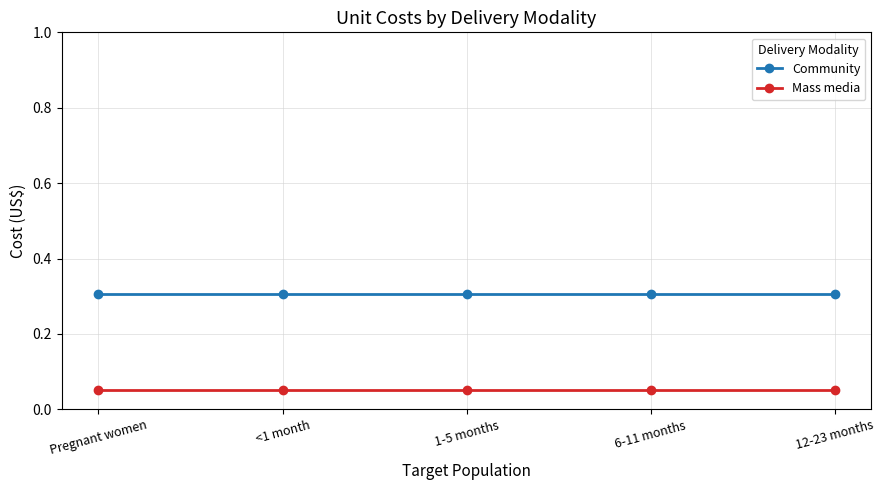

What is the maximum value for Community?

0.3